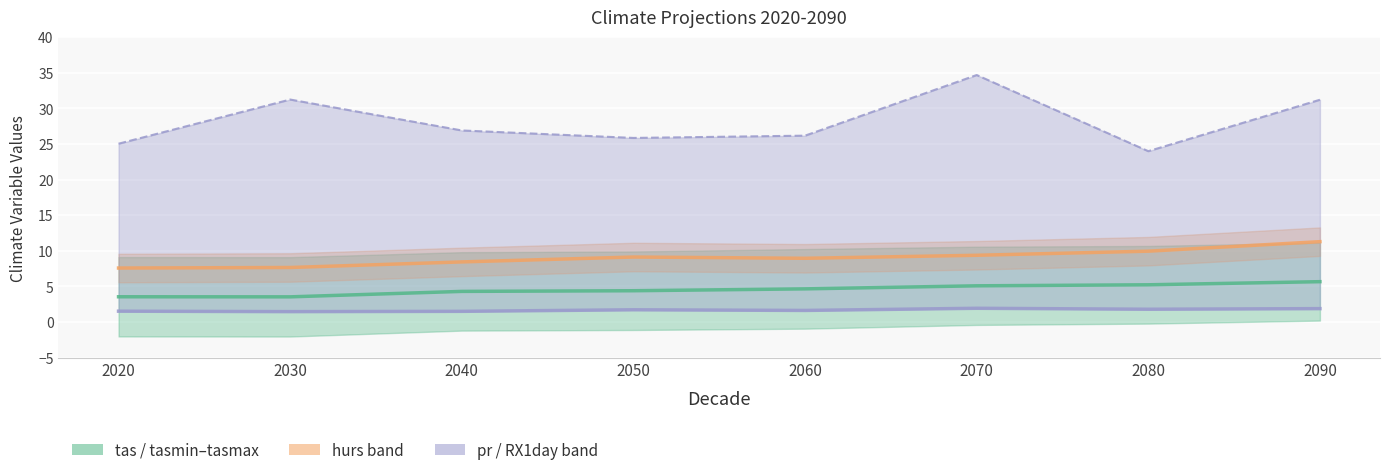

Rank the categories by pr (scaled) value from lowest to highest.

2030, 2040, 2020, 2060, 2050, 2080, 2090, 2070